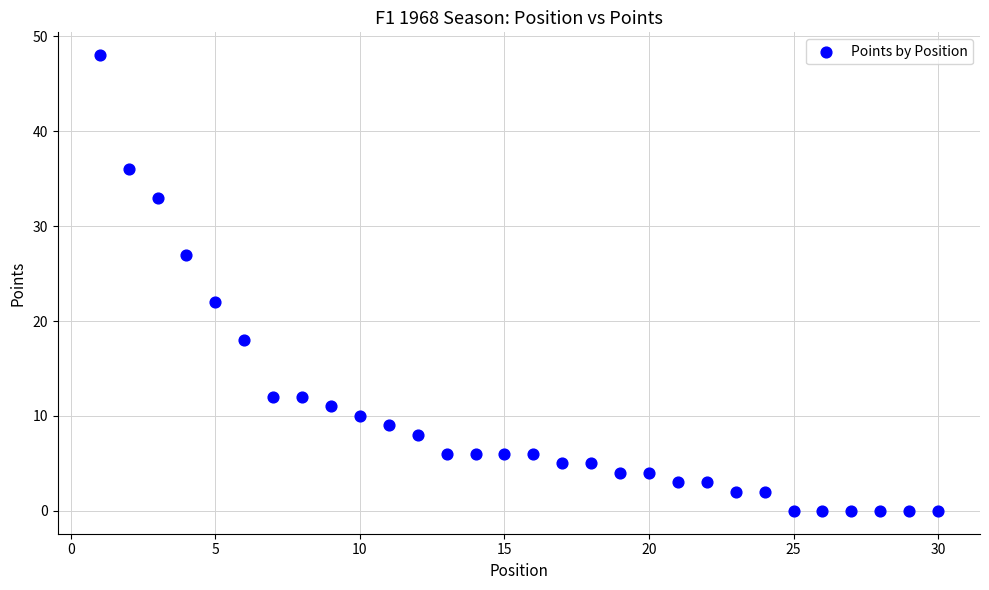

What Y value in the scatter plot is closest to 24?

22